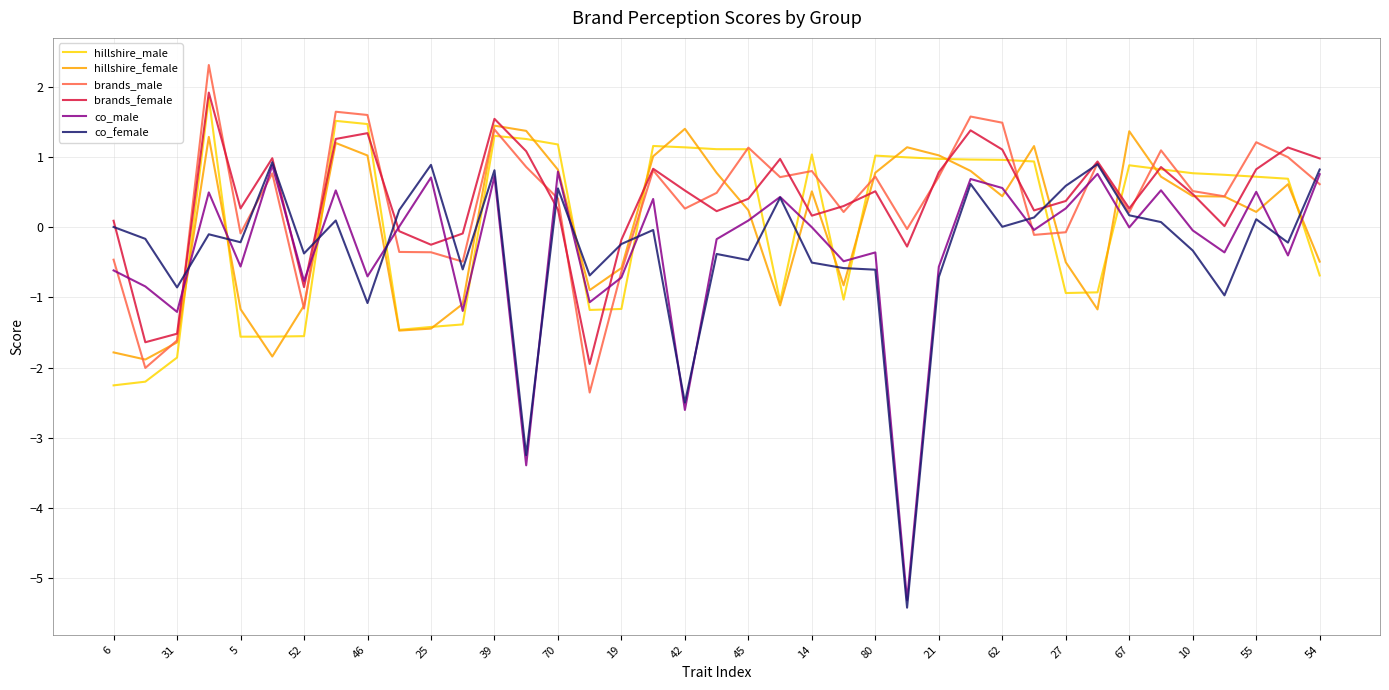

Which series has the widest spread of values?

co_female